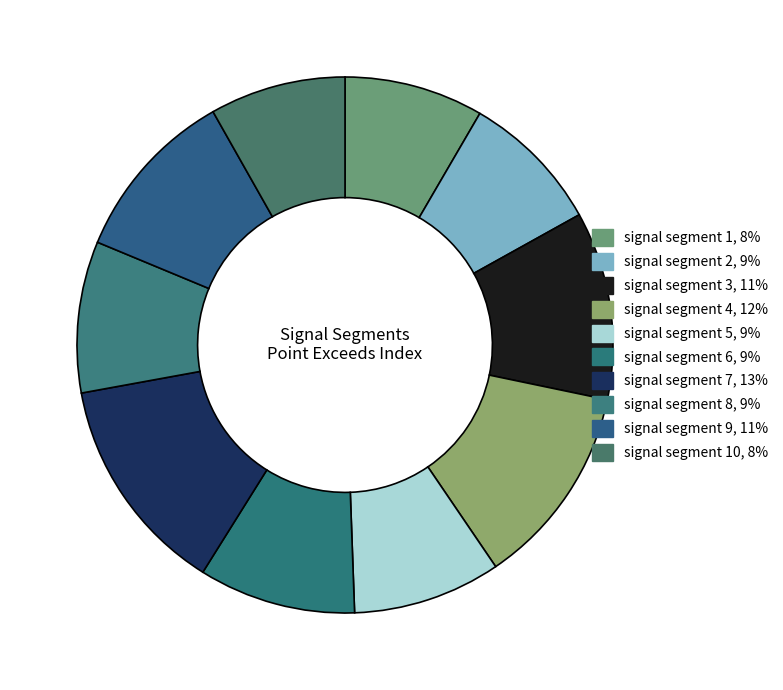

Rank the categories by value from highest to lowest.

signal segment 7, signal segment 4, signal segment 3, signal segment 9, signal segment 6, signal segment 8, signal segment 5, signal segment 2, signal segment 1, signal segment 10